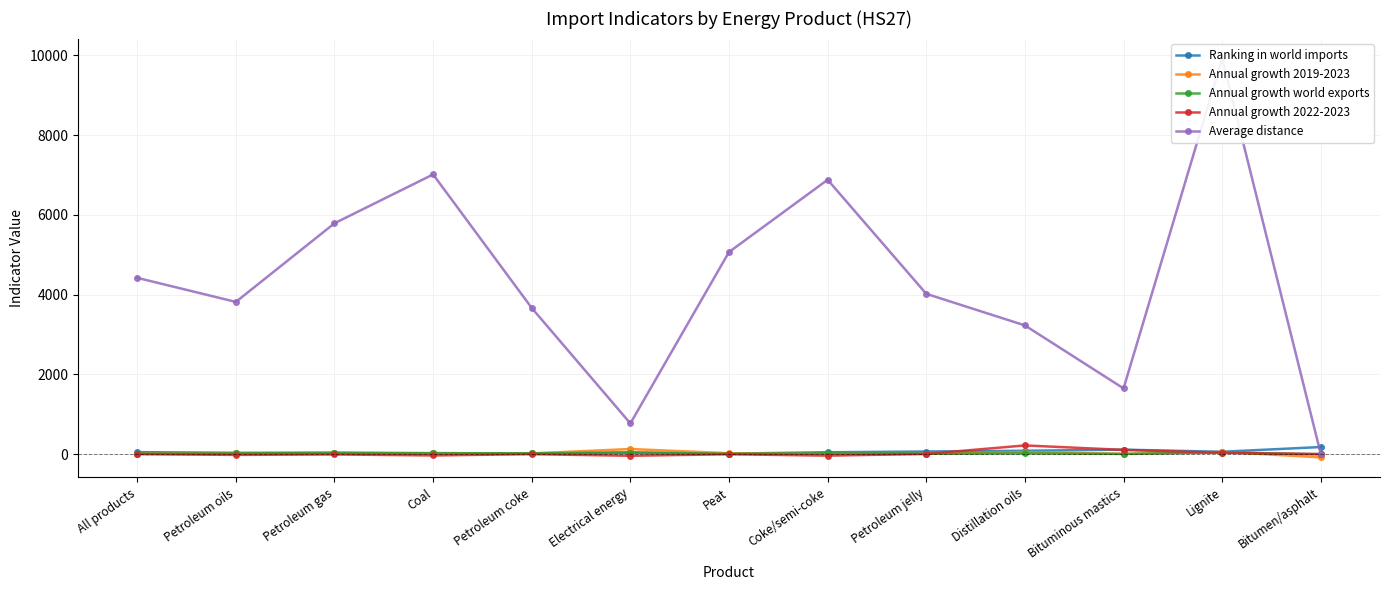

Where does the Average distance series first go above 4019?

All products